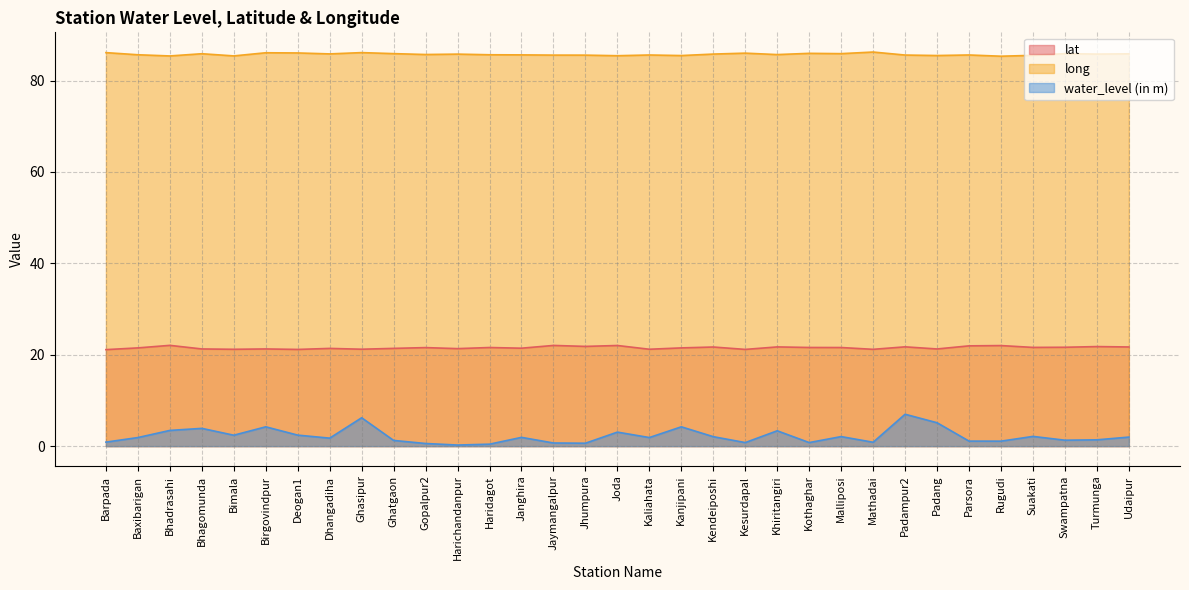

Which label corresponds to the smallest value in the chart?

Harichandanpur